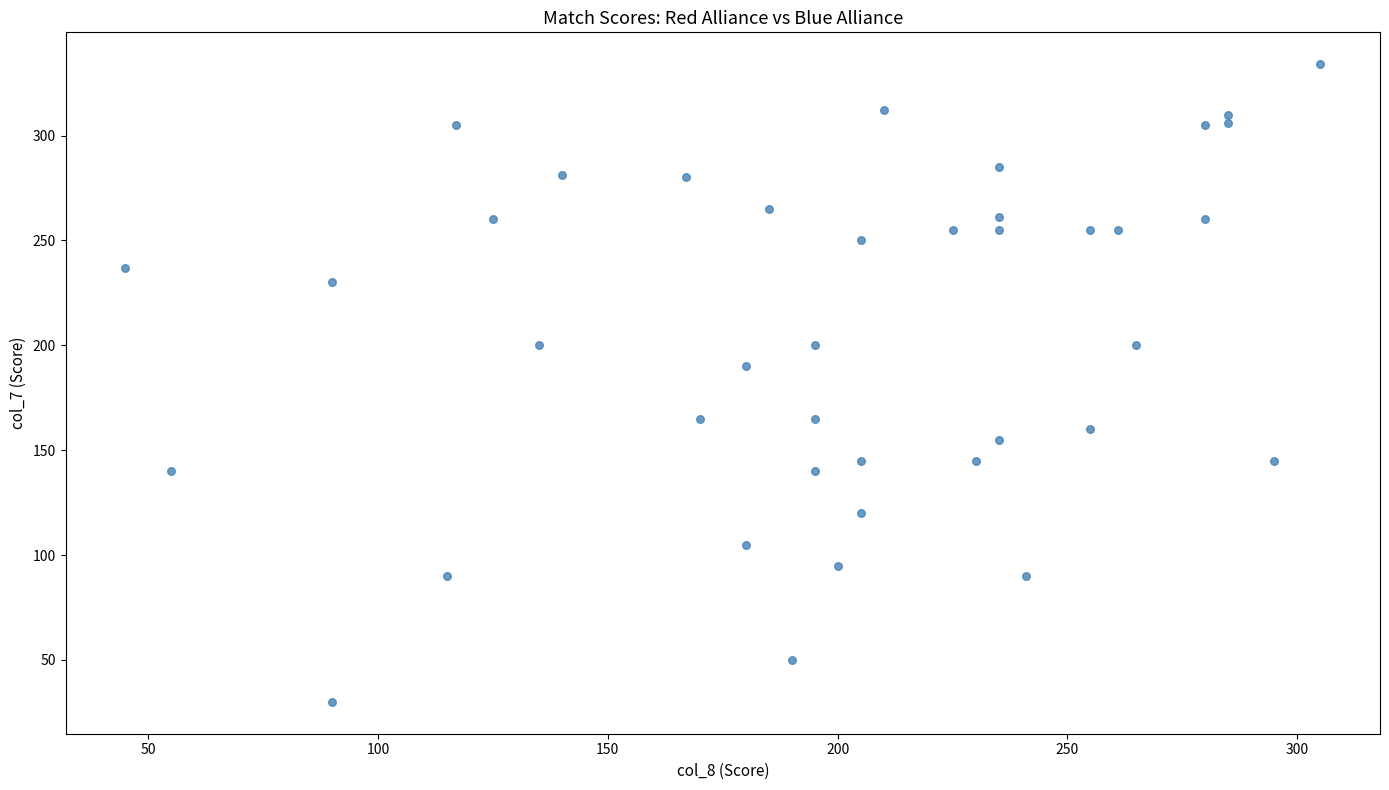

What Y value in the scatter plot is closest to 182?

190